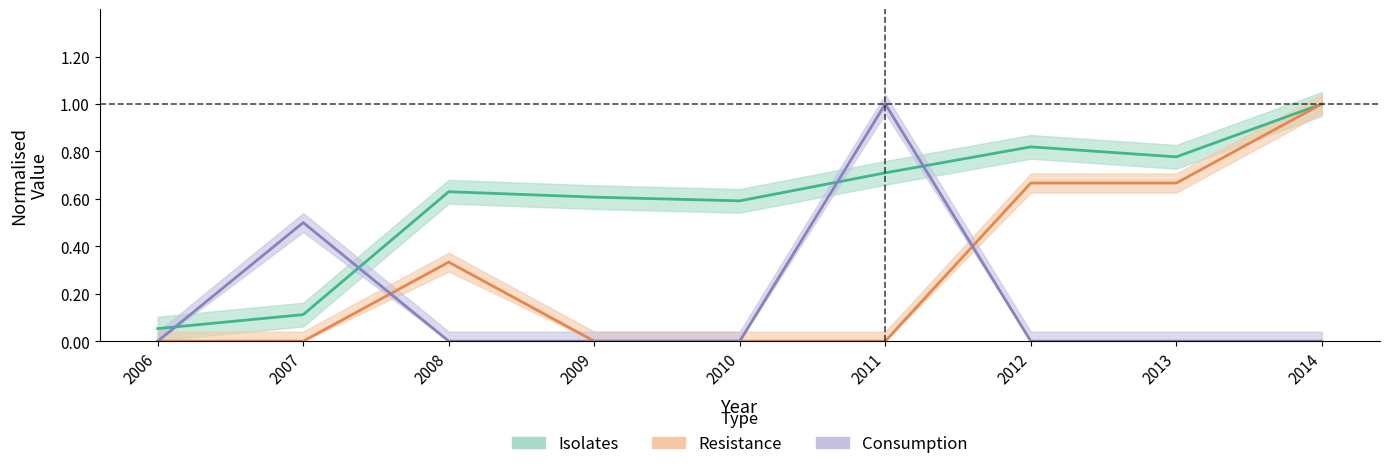

Where is the first local minimum for Isolates?

2010